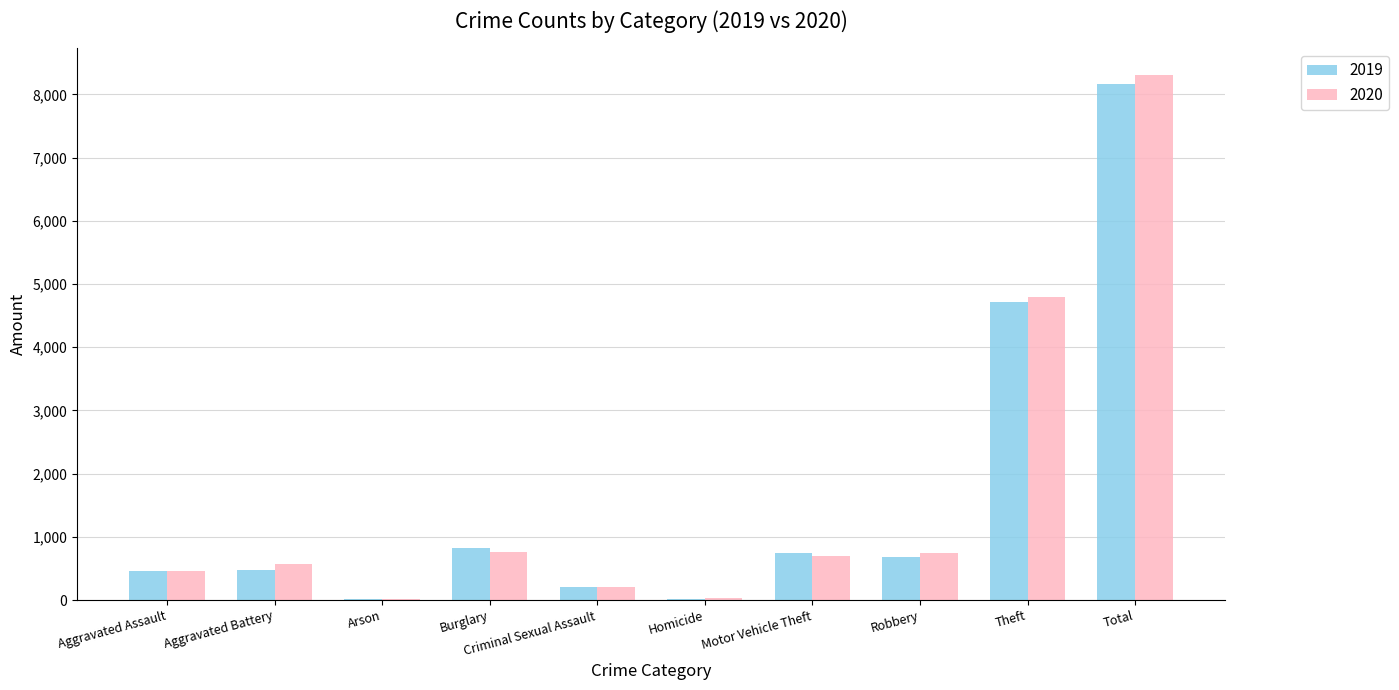

What are all the series names shown in the legend?

2019, 2020